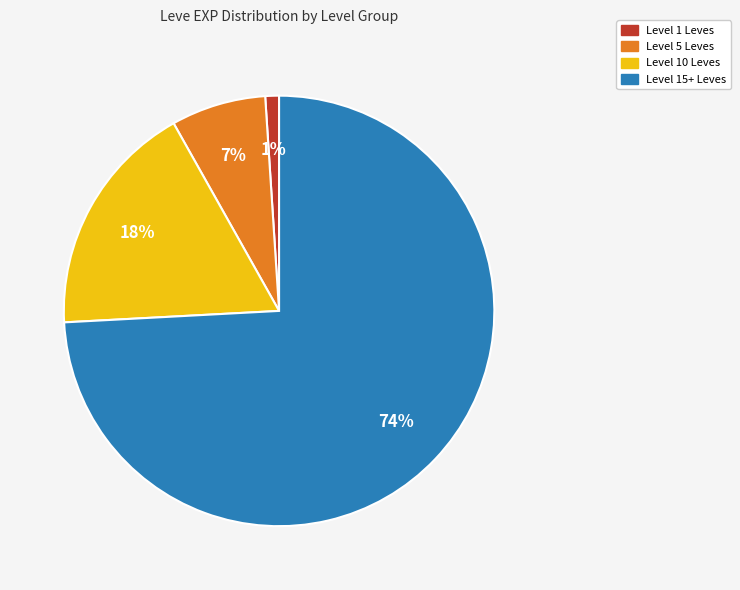

Is there any slice that represents more than half of the pie?

Yes